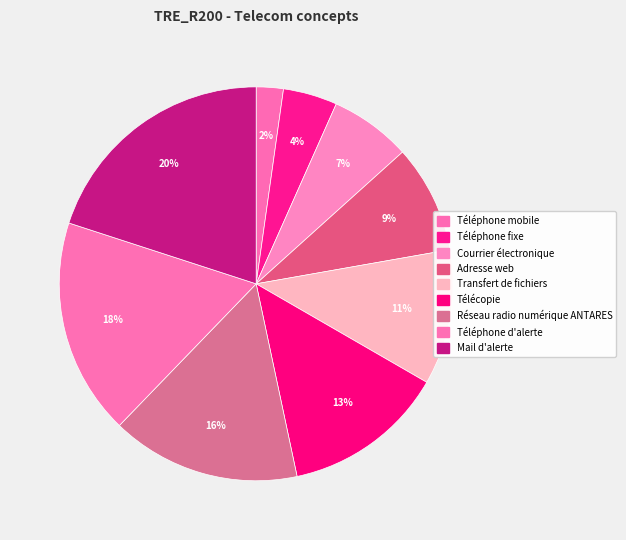

Count the number of slices in the pie.

9